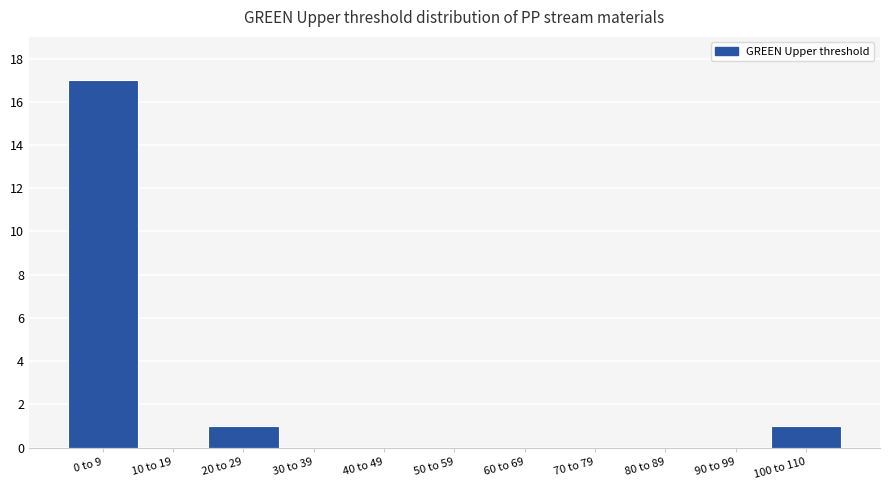

Reading left to right, what are all the values shown in this chart?

0 to 9=17	10 to 19=0	20 to 29=1	30 to 39=0	40 to 49=0	50 to 59=0	60 to 69=0	70 to 79=0	80 to 89=0	90 to 99=0	100 to 110=1